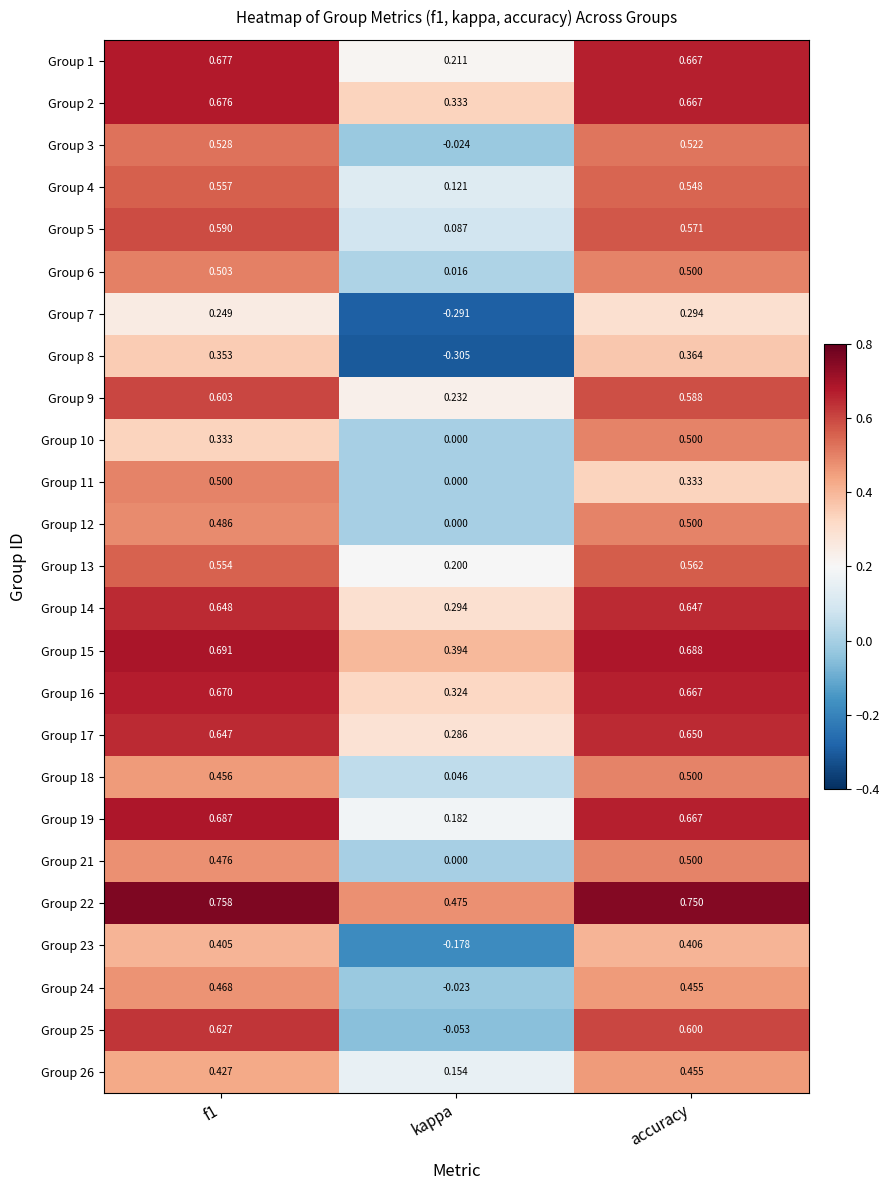

Which label corresponds to the smallest value in the chart?

kappa